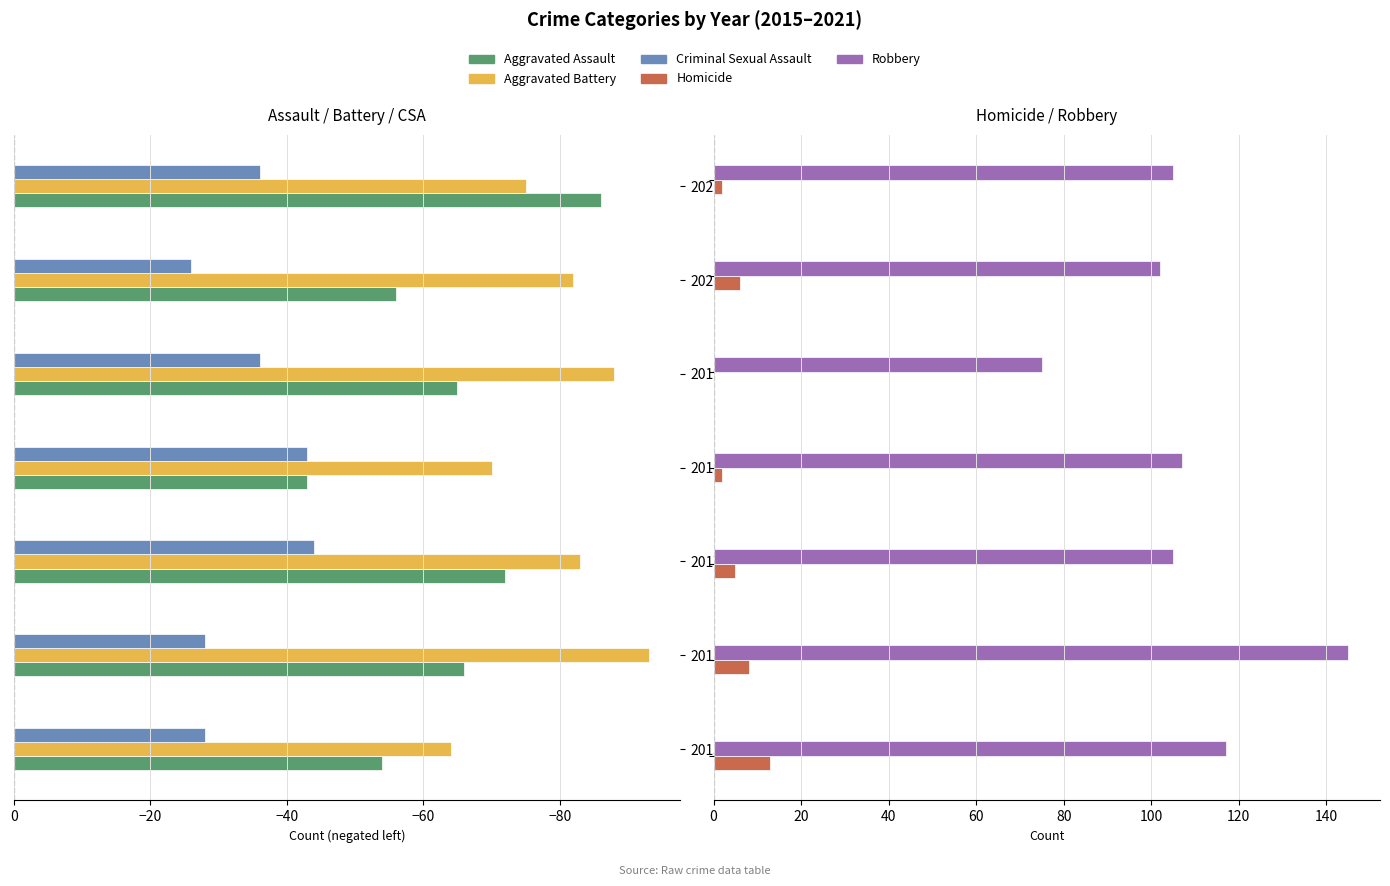

How many Homicide values are between 2 and 8?

5